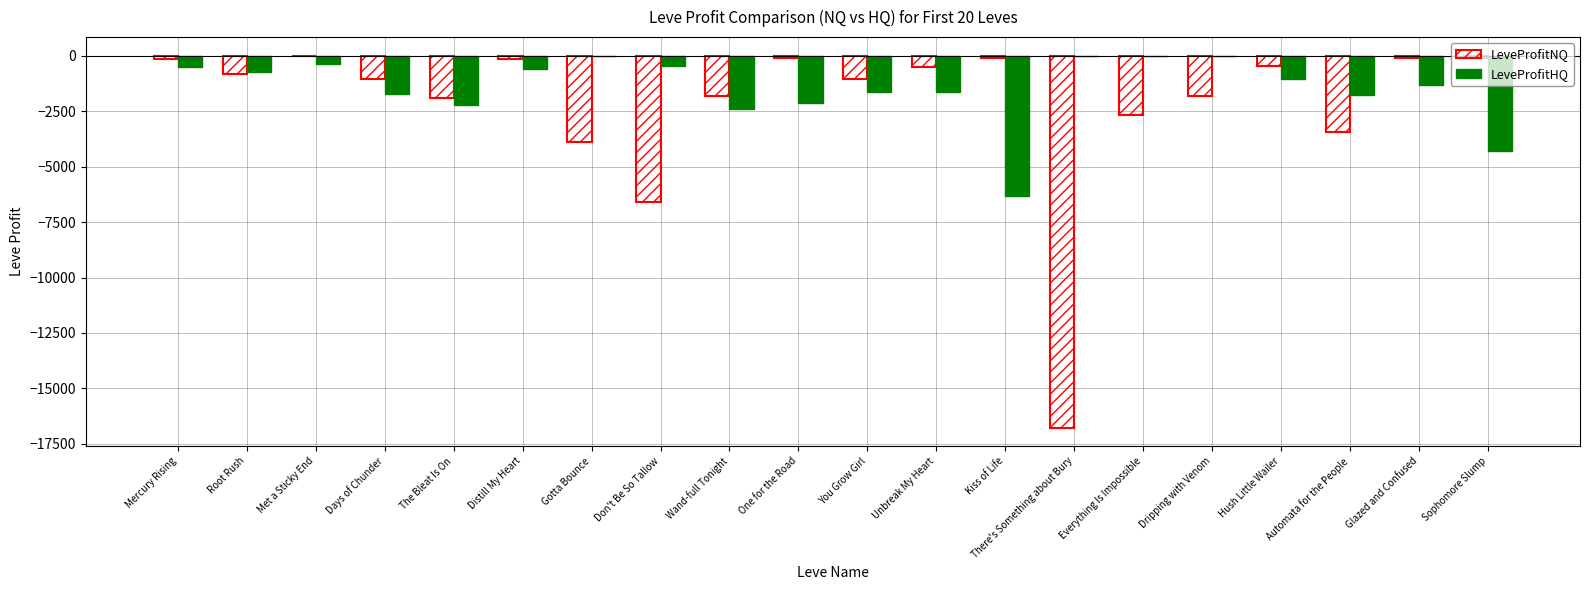

Where does the LeveProfitNQ series first go above -798?

Mercury Rising